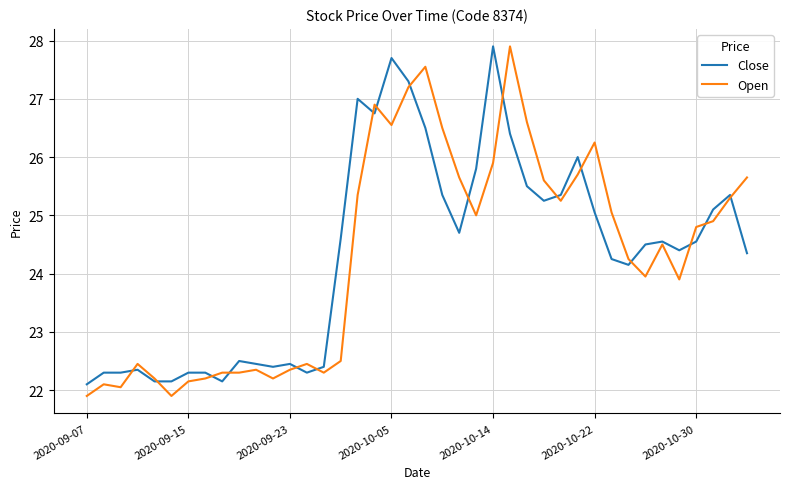

What is the lowest value of the Close series?

22.1